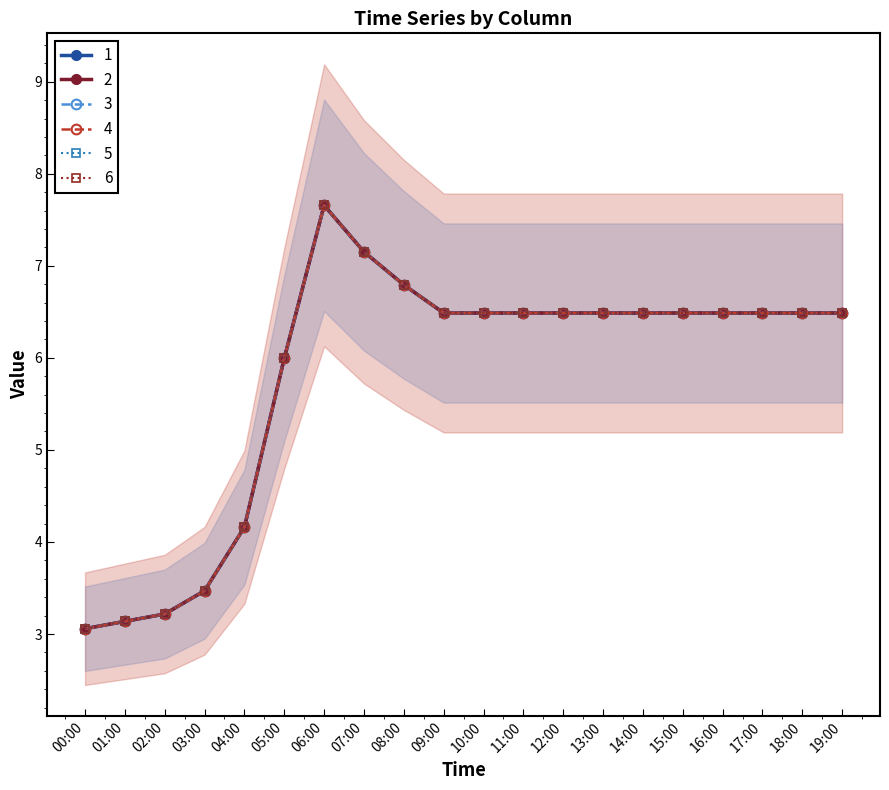

Reading left to right, list all the values displayed in this chart.

1: 3.1	3.1	3.2	3.5	4.2	6.0	7.7	7.2	6.8	6.5	6.5	6.5	6.5	6.5	6.5	6.5	6.5	6.5	6.5	6.5
2: 3.1	3.1	3.2	3.5	4.2	6.0	7.7	7.2	6.8	6.5	6.5	6.5	6.5	6.5	6.5	6.5	6.5	6.5	6.5	6.5
3: 3.1	3.1	3.2	3.5	4.2	6.0	7.7	7.2	6.8	6.5	6.5	6.5	6.5	6.5	6.5	6.5	6.5	6.5	6.5	6.5
4: 3.1	3.1	3.2	3.5	4.2	6.0	7.7	7.2	6.8	6.5	6.5	6.5	6.5	6.5	6.5	6.5	6.5	6.5	6.5	6.5
5: 3.1	3.1	3.2	3.5	4.2	6.0	7.7	7.2	6.8	6.5	6.5	6.5	6.5	6.5	6.5	6.5	6.5	6.5	6.5	6.5
6: 3.1	3.1	3.2	3.5	4.2	6.0	7.7	7.2	6.8	6.5	6.5	6.5	6.5	6.5	6.5	6.5	6.5	6.5	6.5	6.5